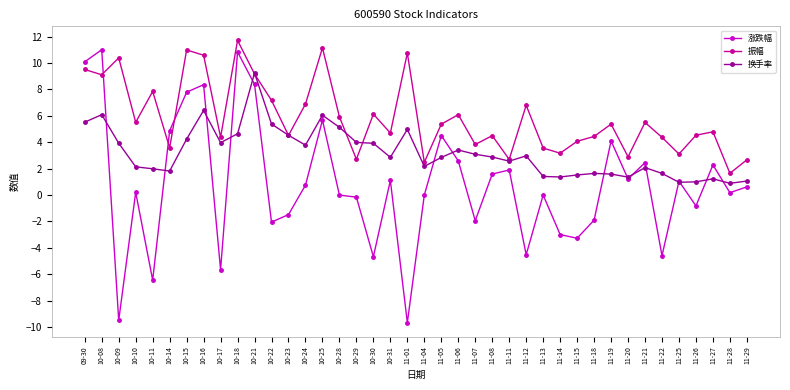

Which series has the largest total across all categories?

振幅